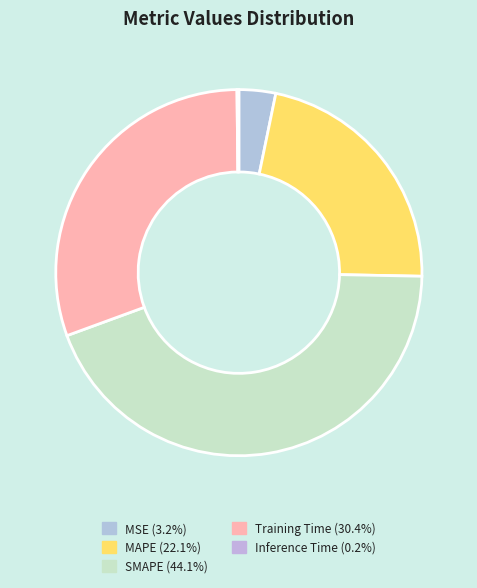

To the nearest percent, what is the difference between the MAPE and SMAPE slice percentages?

22%